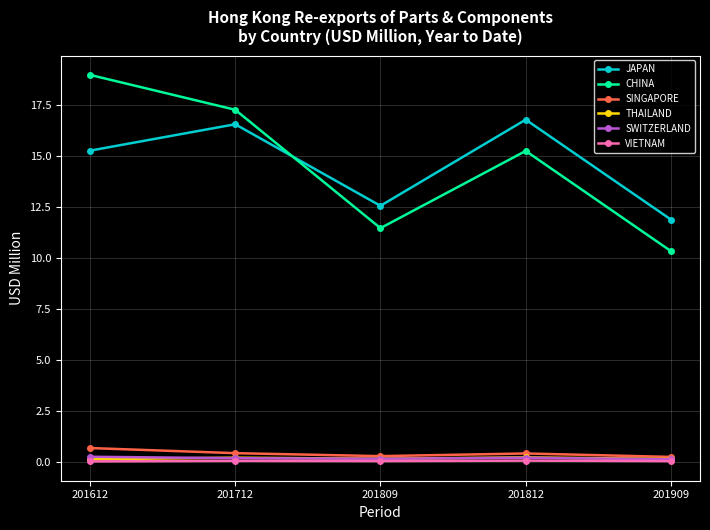

What is the value of the JAPAN point at the 3rd from the left?

12.6